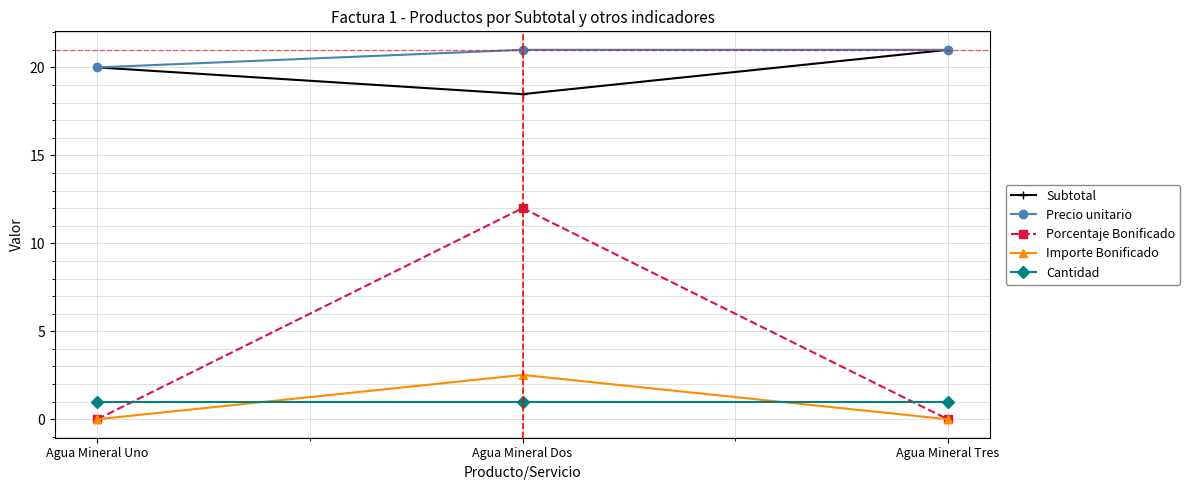

Reading right to left, what are all the values shown in this chart?

Subtotal: Agua Mineral Tres=21.0	Agua Mineral Dos=18.5	Agua Mineral Uno=20.0
Precio unitario: Agua Mineral Tres=21.0	Agua Mineral Dos=21.0	Agua Mineral Uno=20.0
Porcentaje Bonificado: Agua Mineral Tres=0.0	Agua Mineral Dos=12.0	Agua Mineral Uno=0.0
Importe Bonificado: Agua Mineral Tres=0.0	Agua Mineral Dos=2.5	Agua Mineral Uno=0.0
Cantidad: Agua Mineral Tres=1.0	Agua Mineral Dos=1.0	Agua Mineral Uno=1.0